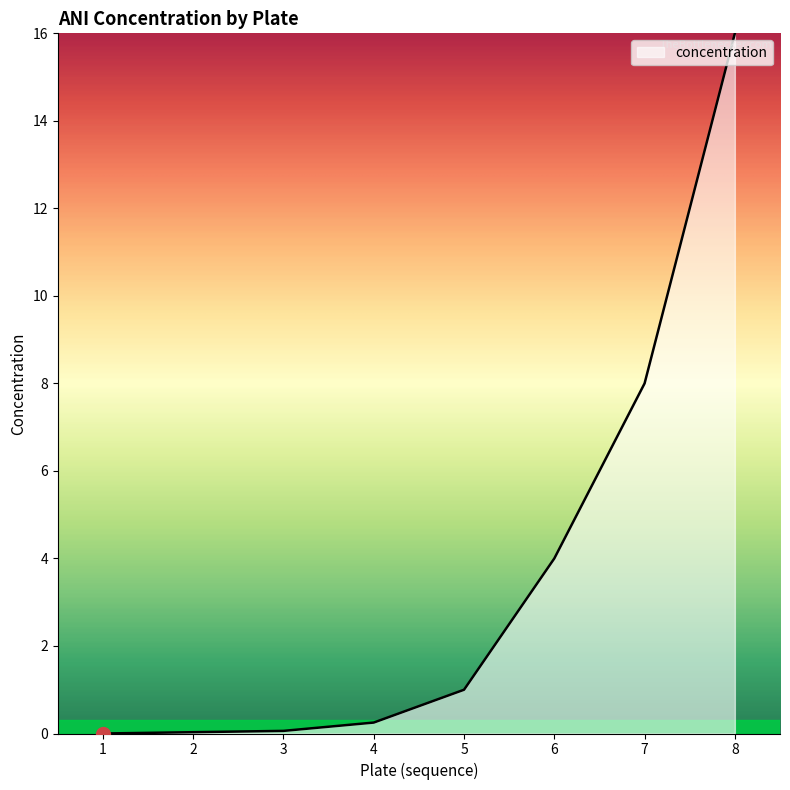

True or false: the data has more than 2 interior local peaks.

False